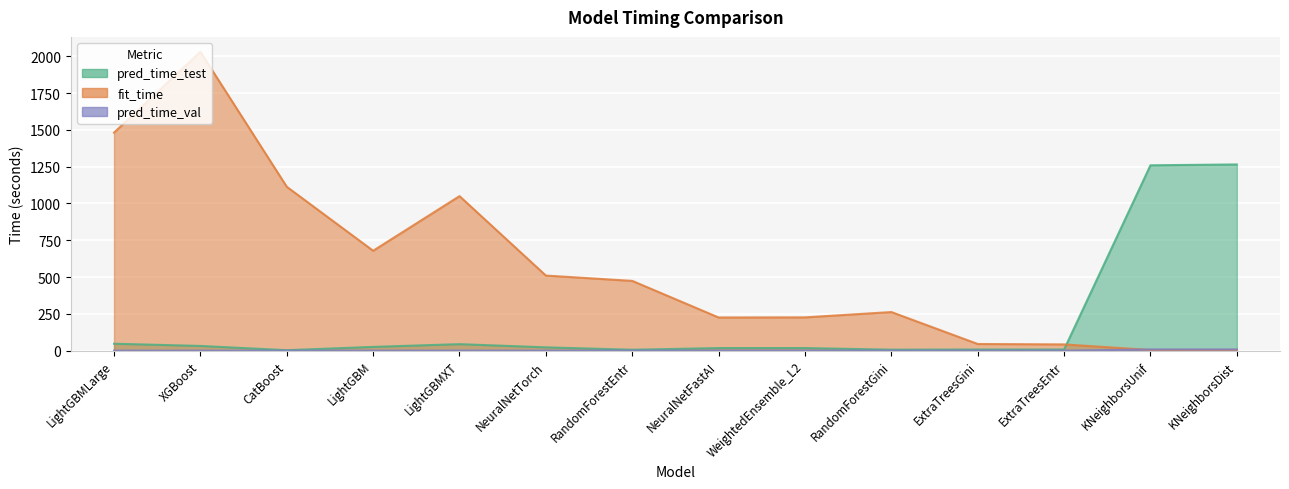

What is the sum of all fit_time values?

8146.1